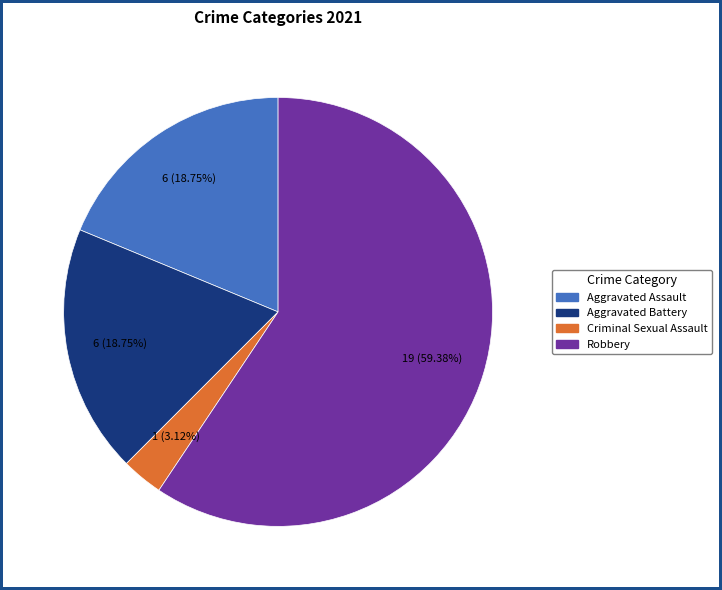

How much of the chart is everything except Criminal Sexual Assault?

96.9%